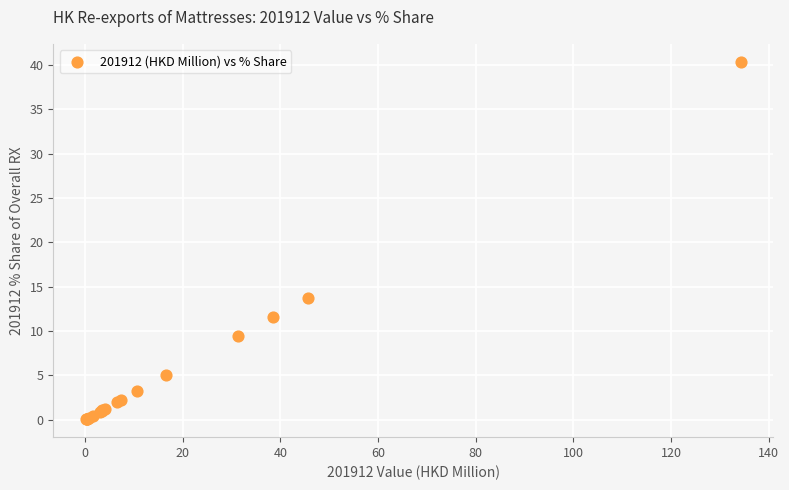

What Y value in the scatter plot is closest to 20?

13.7